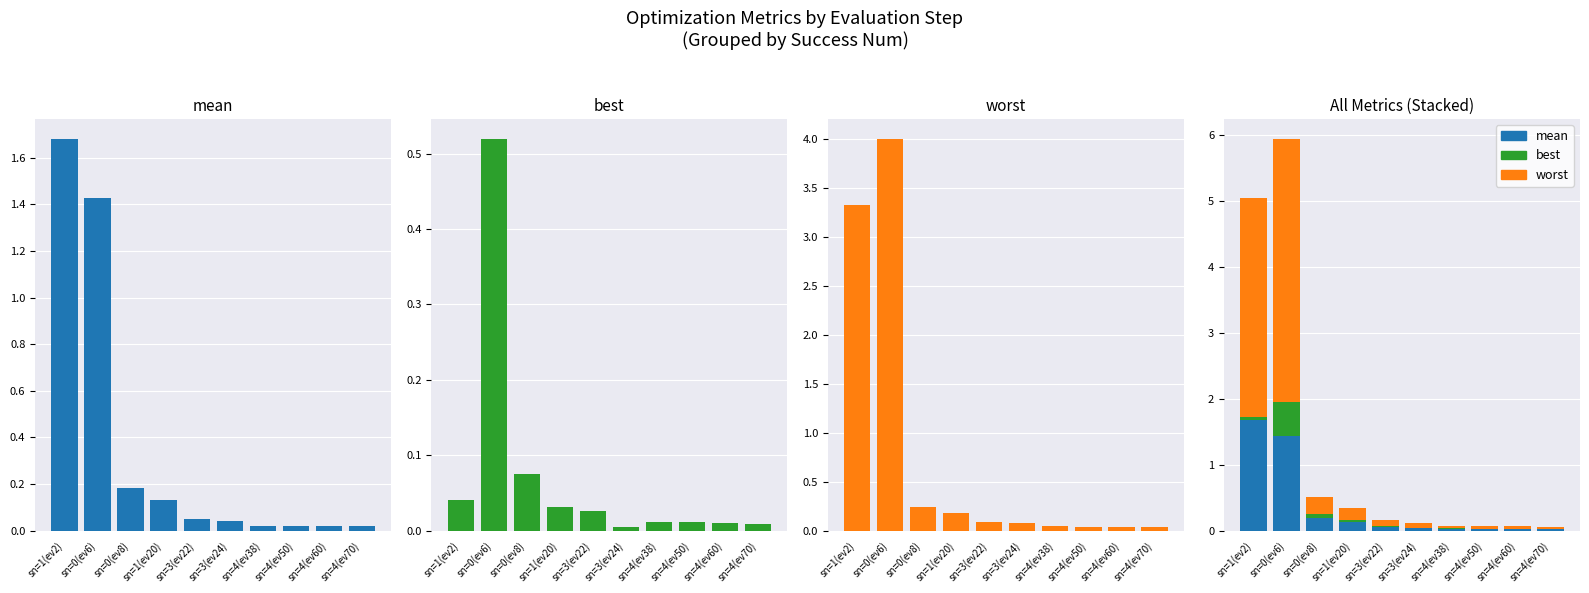

List the labels in order of mean value, largest first.

sn=1(ev2), sn=0(ev6), sn=0(ev8), sn=1(ev20), sn=3(ev22), sn=3(ev24), sn=4(ev38), sn=4(ev50), sn=4(ev60), sn=4(ev70)